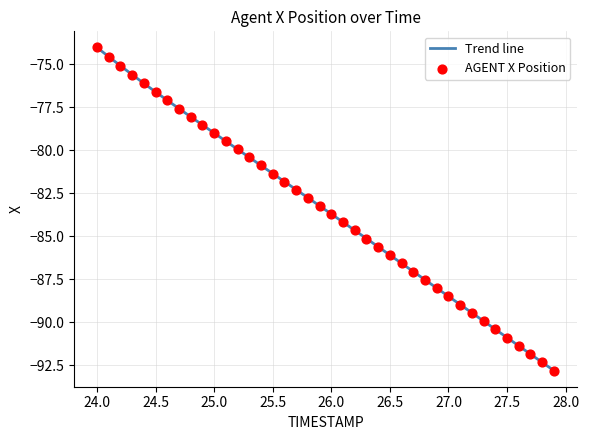

What is the smallest value displayed?

-92.8